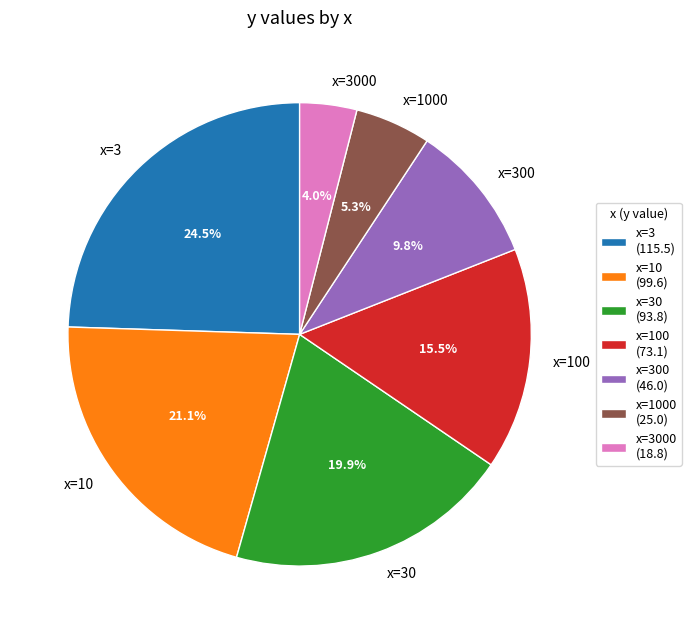

True or false: x=30 accounts for 5% of the total.

False